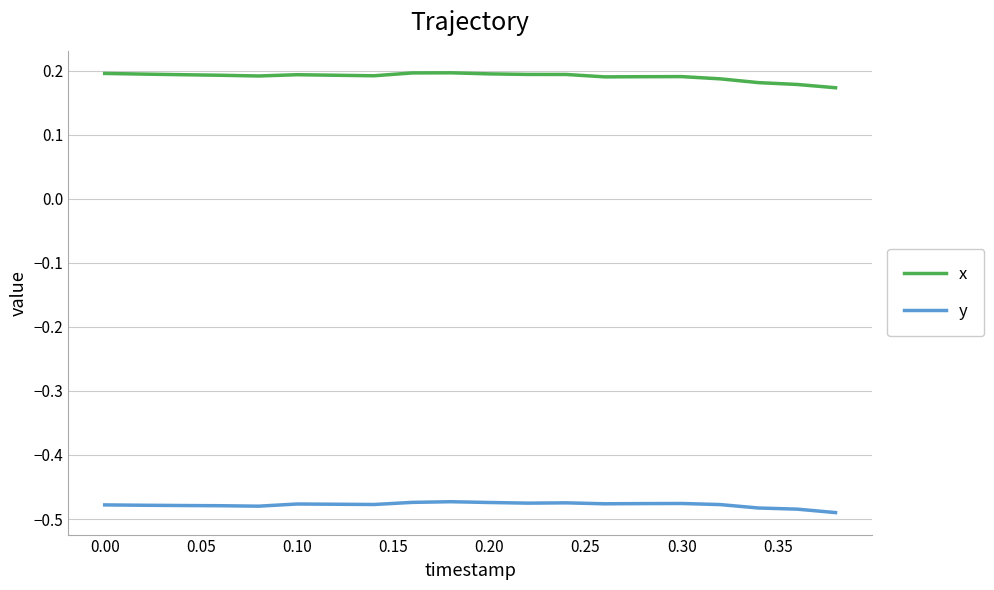

List the series in order of their peak value, highest first.

x, y